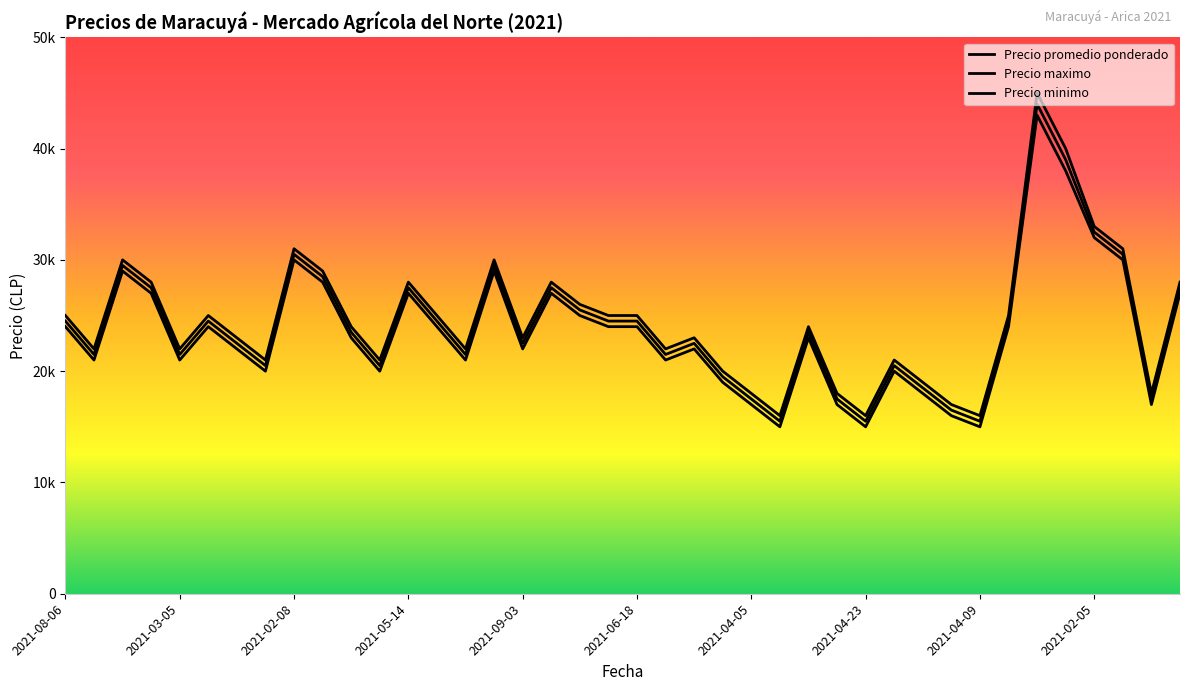

Does the chart display data point markers on the line(s)?

No